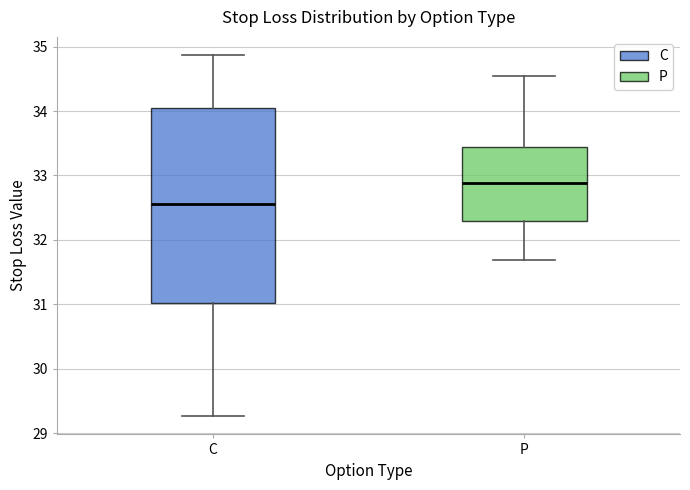

Where does the median line of the box for P sit on the y-axis? The values are not printed on the chart, so give them approximately, as read against the axis.

32.9